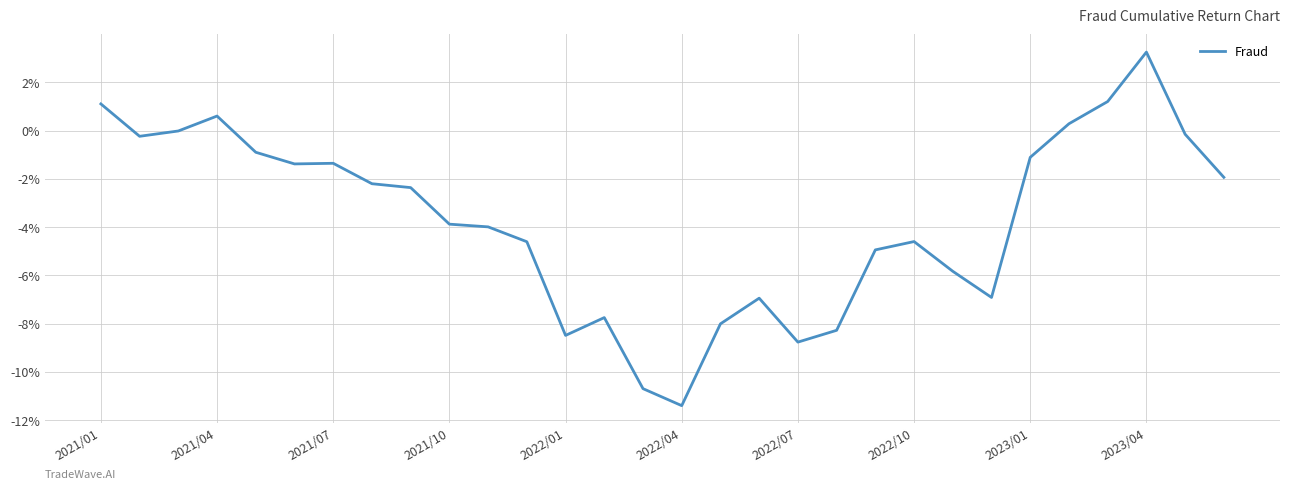

What is the difference between the second highest and minimum values?

0.1